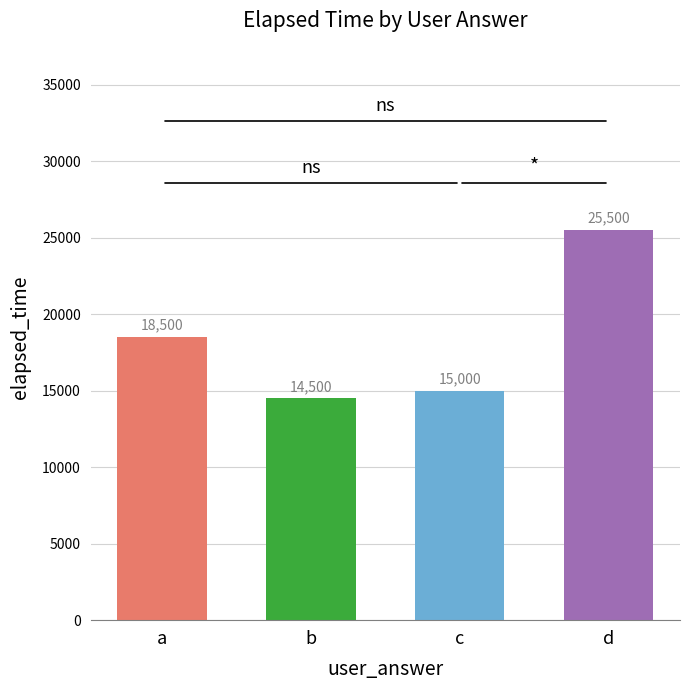

At which category does the chart reach its minimum across all series?

b